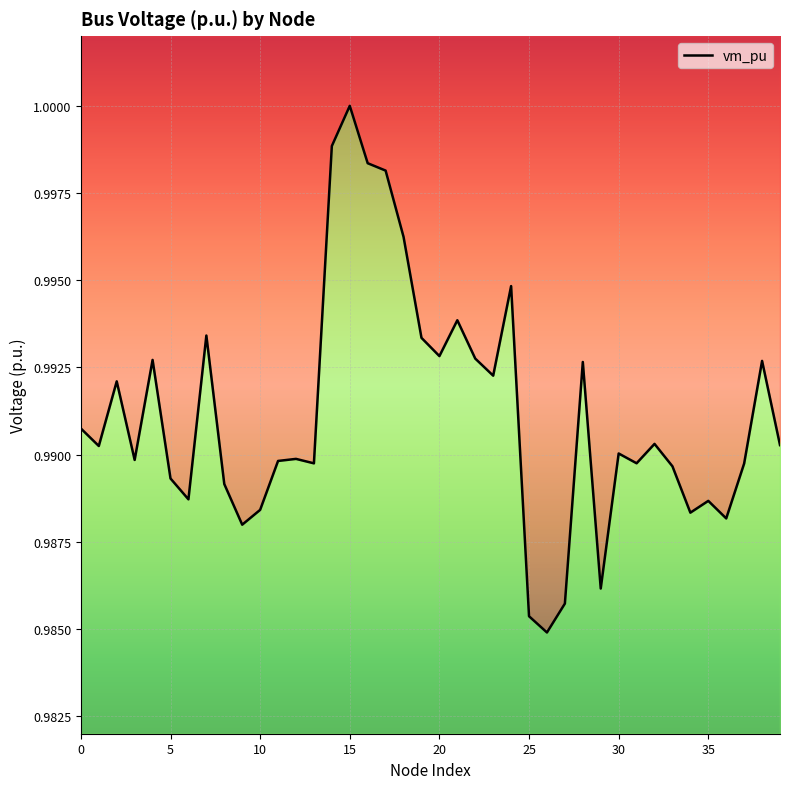

How many lines are shown in the chart?

1